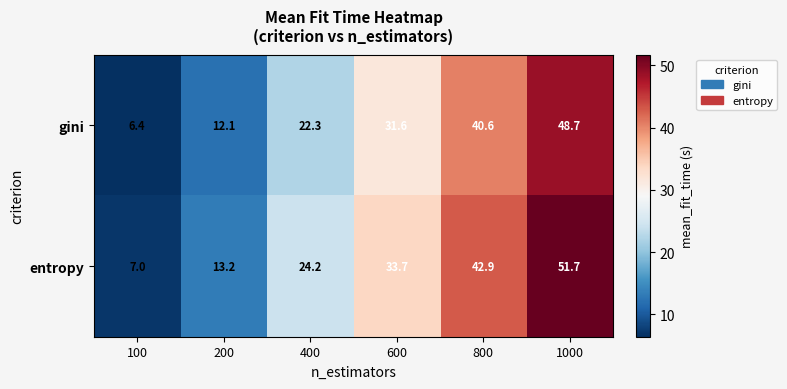

Which series changed the most between 100 and 400?

entropy